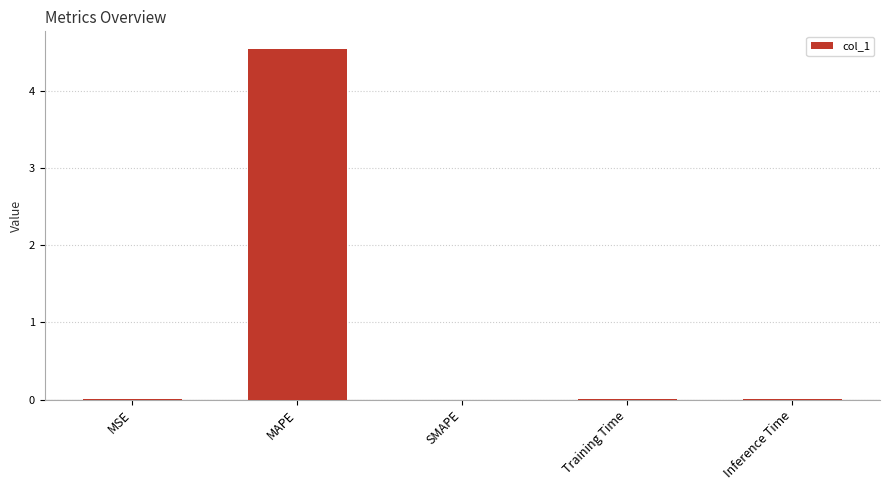

Does the chart contain stacked bars?

No